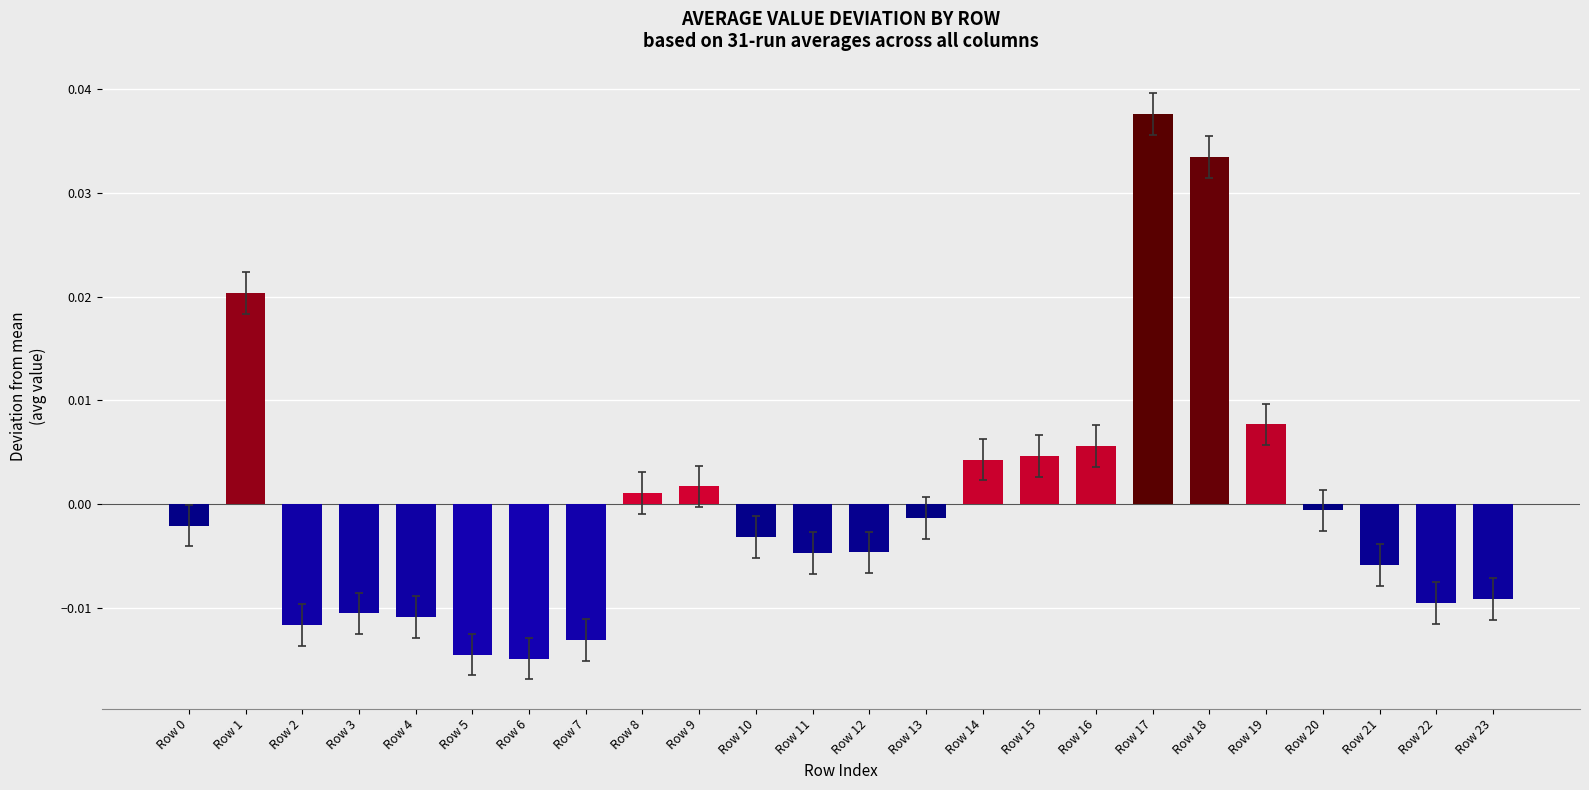

Does the chart contain stacked bars?

No